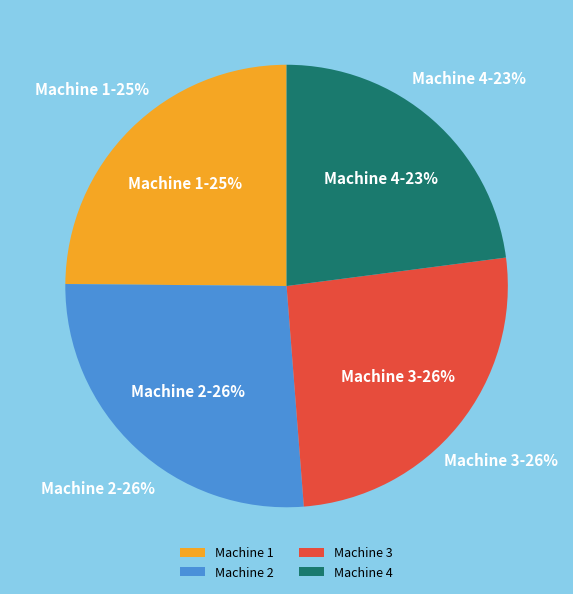

What percentage do Machine 3 and Machine 4 together represent?

48.8%